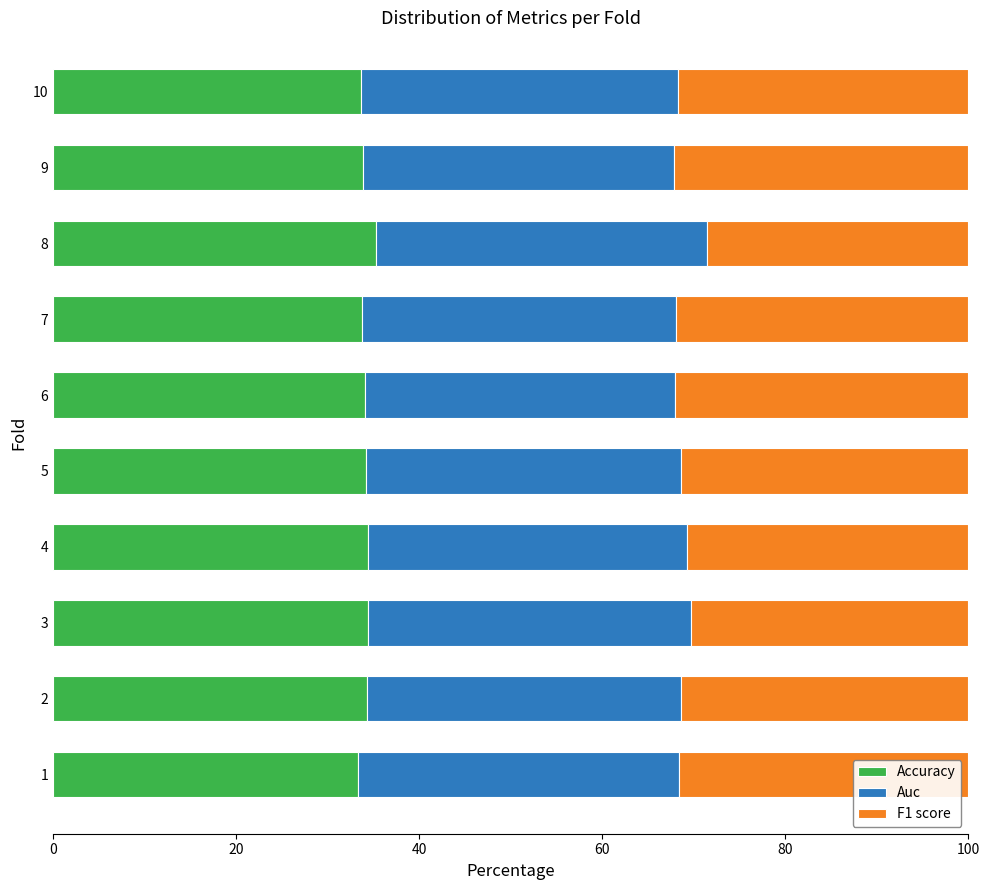

What is the highest value of the Accuracy series?

35.3